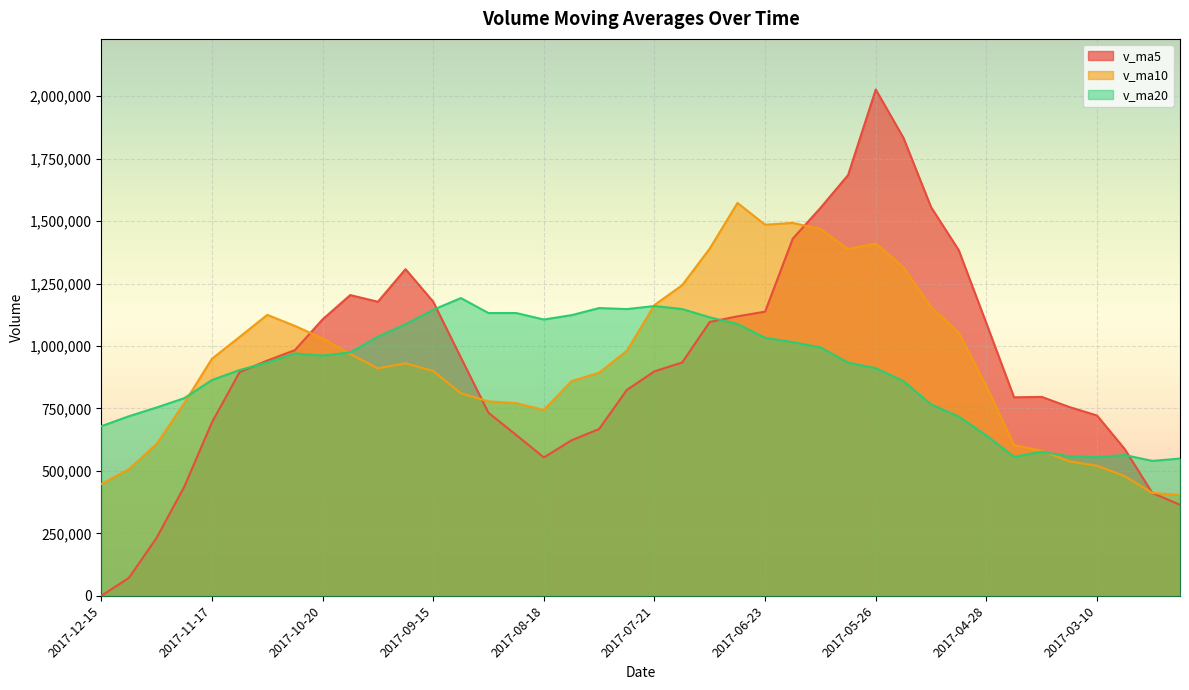

How many lines are shown in the chart?

3